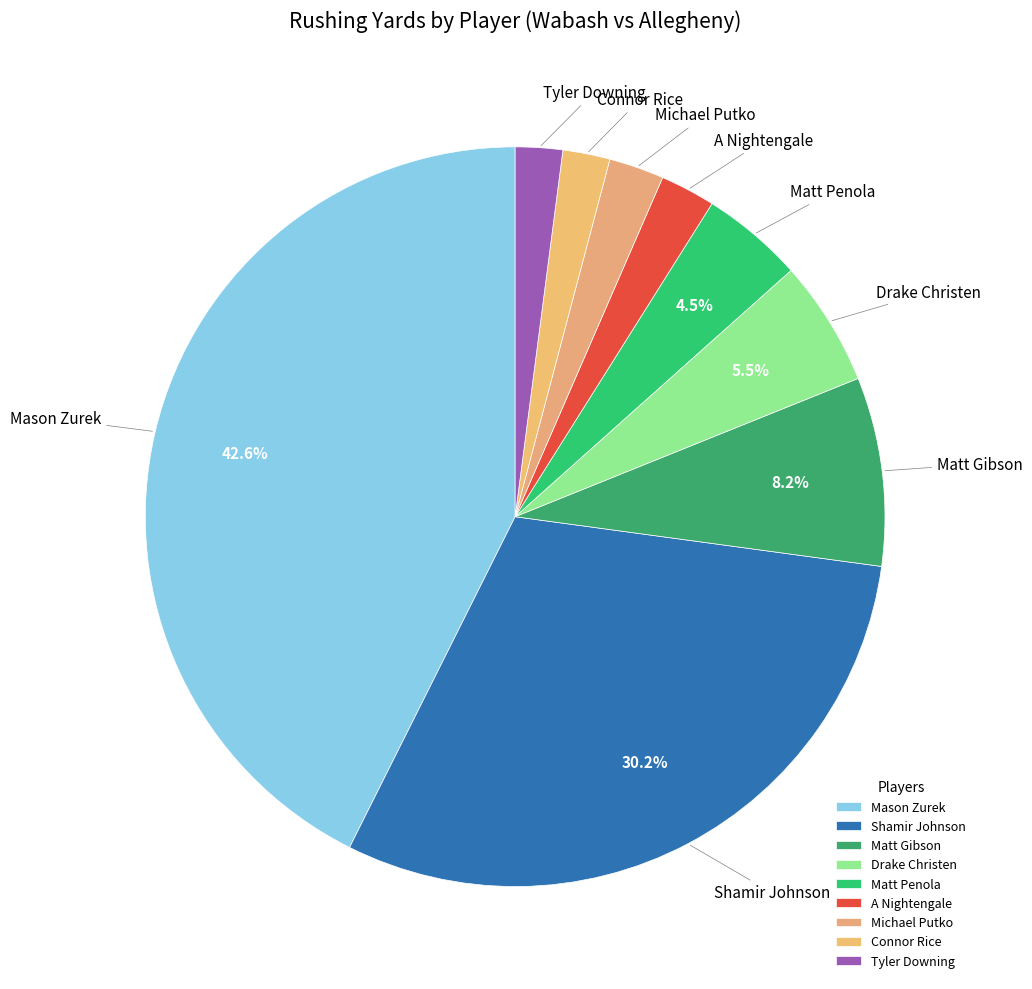

What is the largest slice in the pie chart?

Mason Zurek